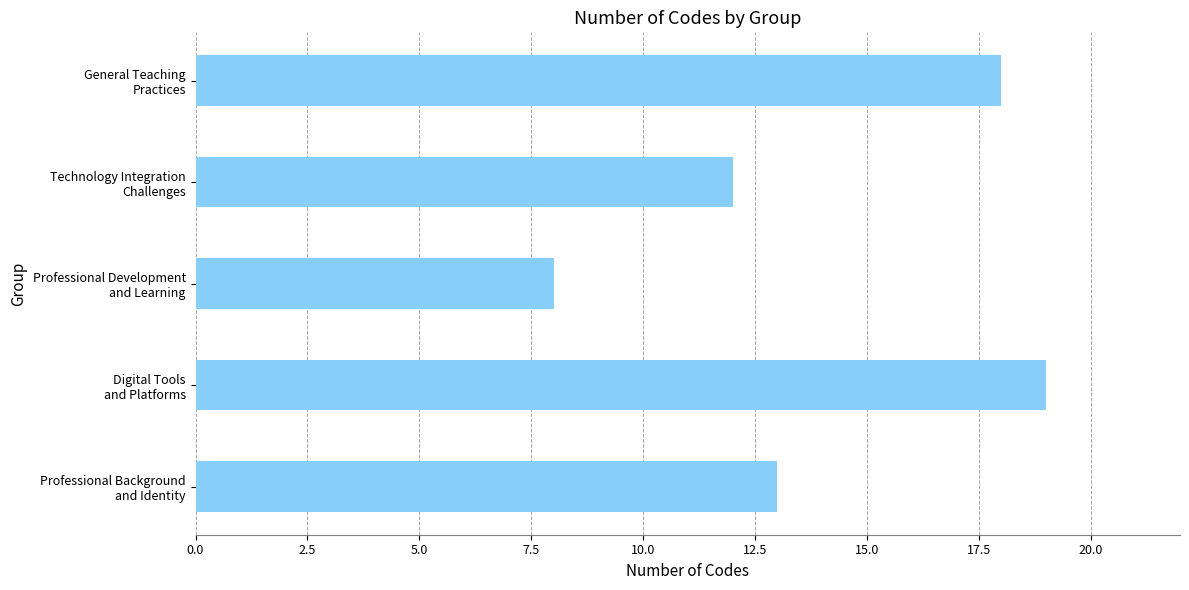

Reading bottom to top, list all the values displayed in this chart.

13	19	8	12	18